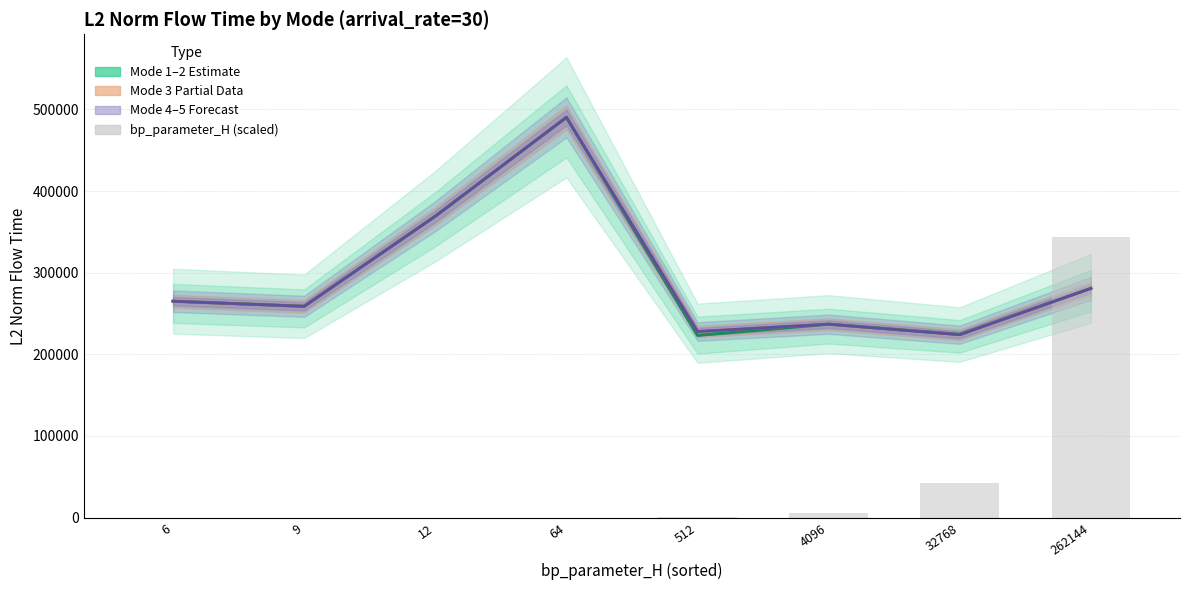

What is the value of the Mode 1 (center) bar at the 2nd from the left?

258805.7